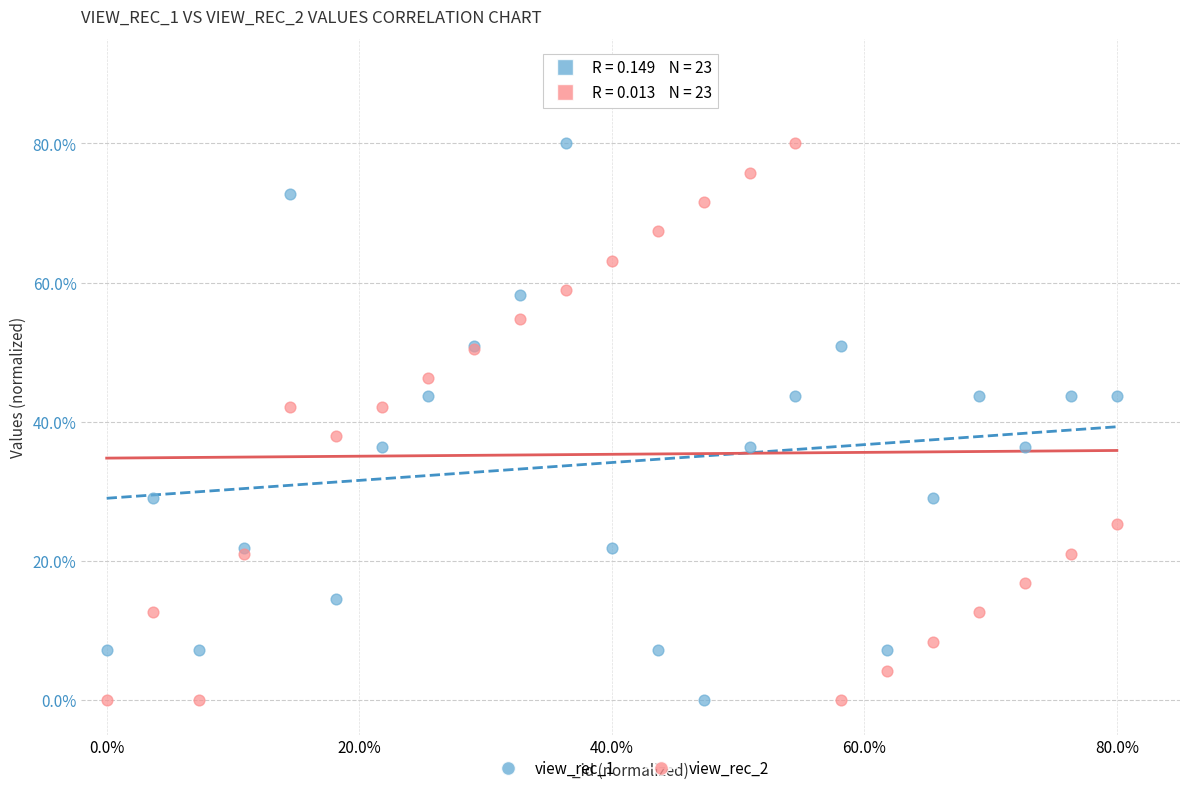

What are all the series names shown in the legend?

view_rec_1, view_rec_2